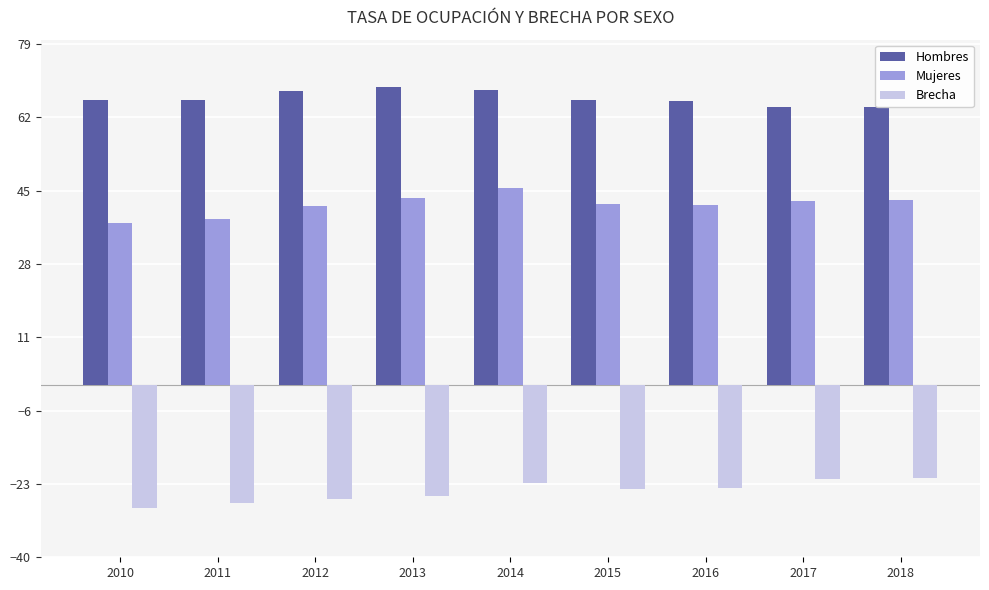

Which series changed the most between 2016 and 2017?

Brecha